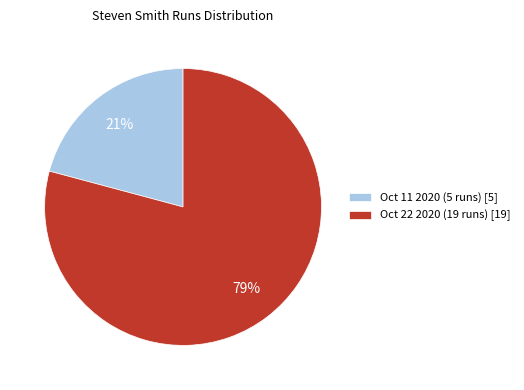

To the nearest percent, what is the combined percentage of Oct 11 2020 (5 runs) and Oct 22 2020 (19 runs)?

100%